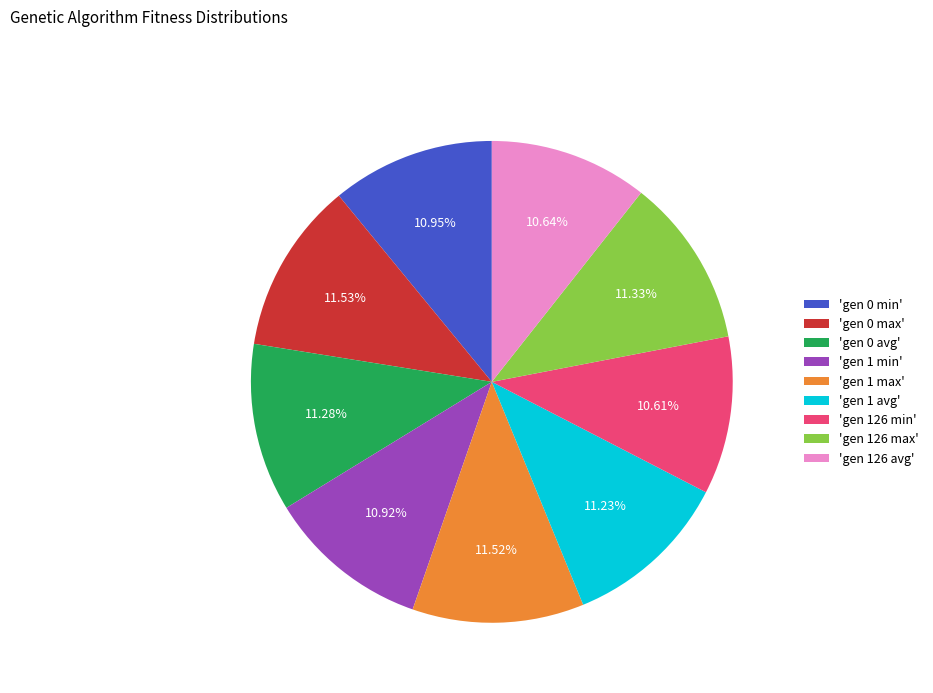

Does any single category account for the majority?

No